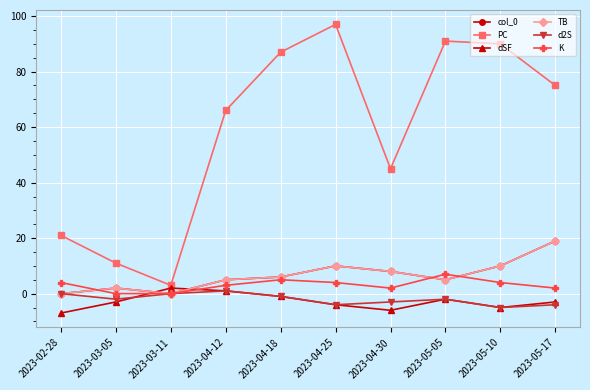

True or false: col_0 and TB intersect in this chart.

False